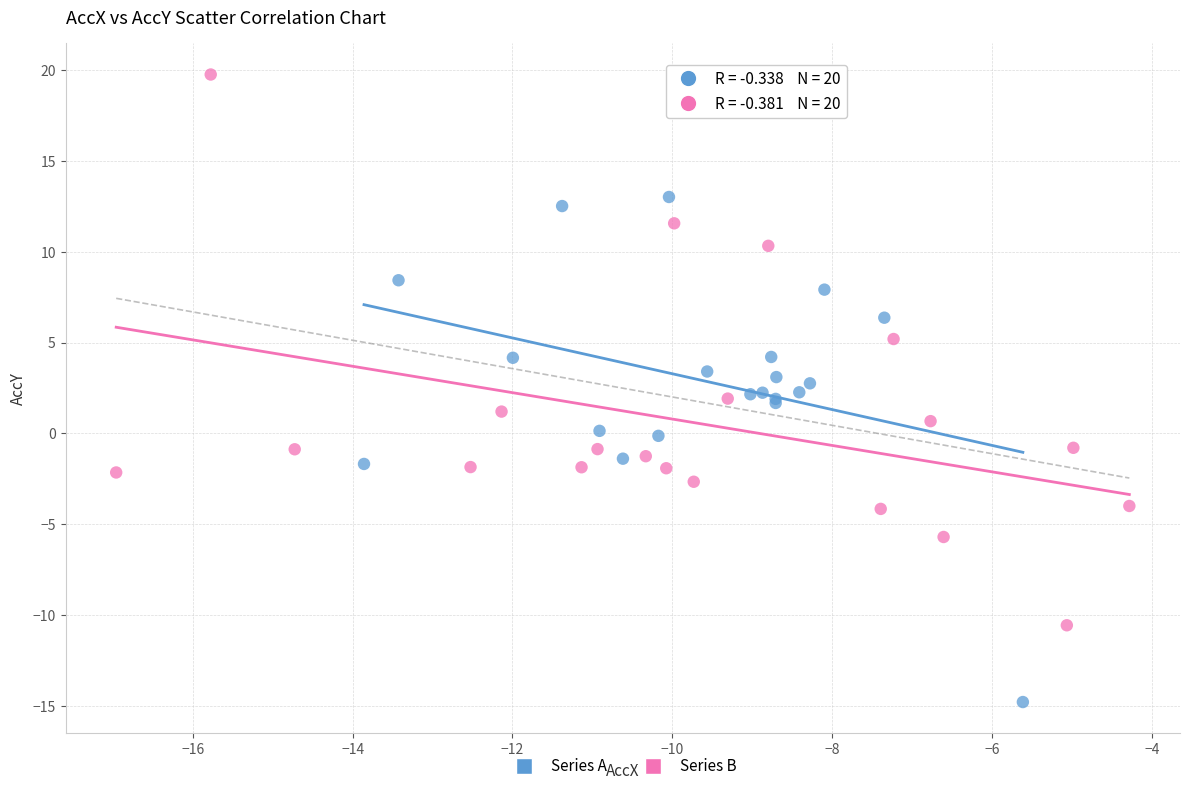

Which series reaches the maximum Y coordinate?

Series B